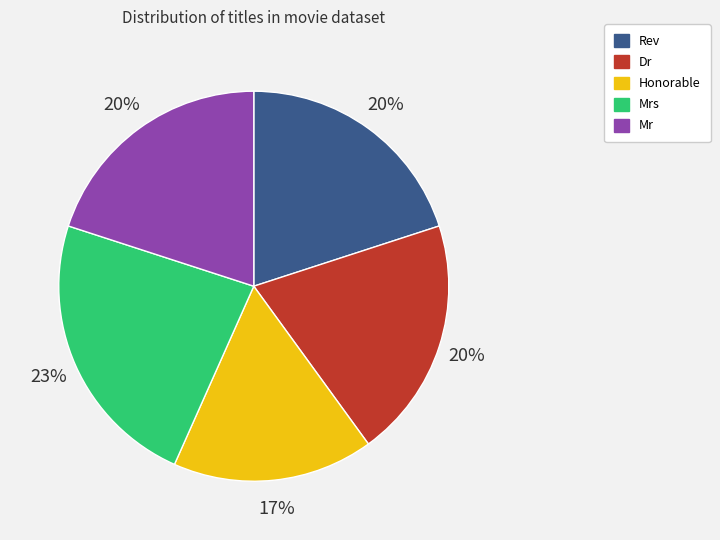

Count the number of slices in the pie.

5